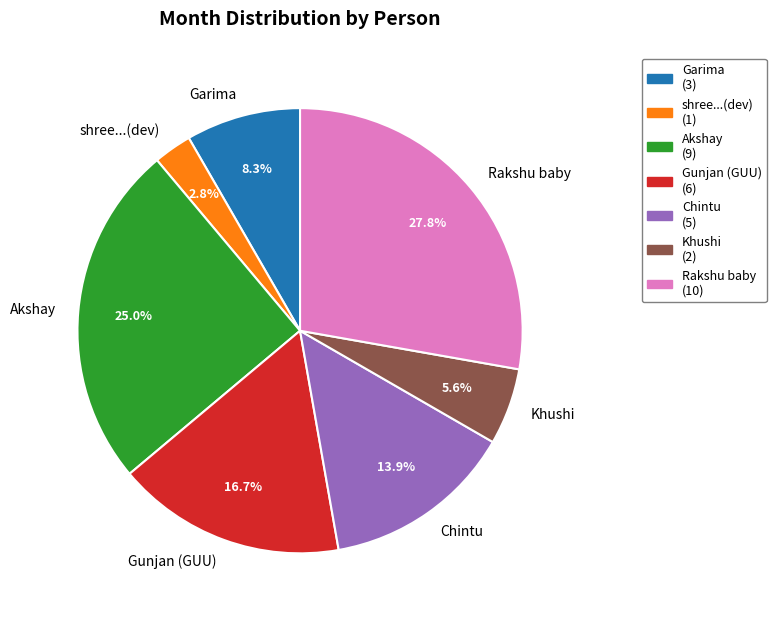

To the nearest percent, what percentage of the pie is Khushi?

6%